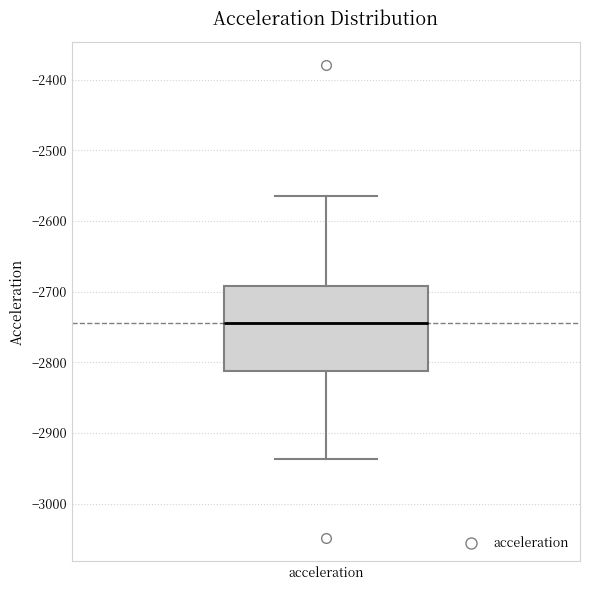

Where does the lower whisker of the box for acceleration end on the y-axis? The values are not printed on the chart, so give them approximately, as read against the axis.

-2940